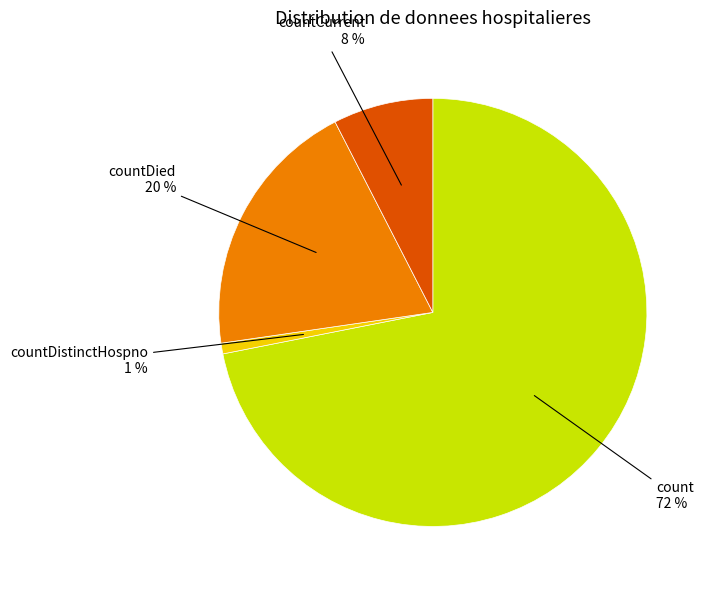

Is there any slice that represents more than half of the pie?

Yes